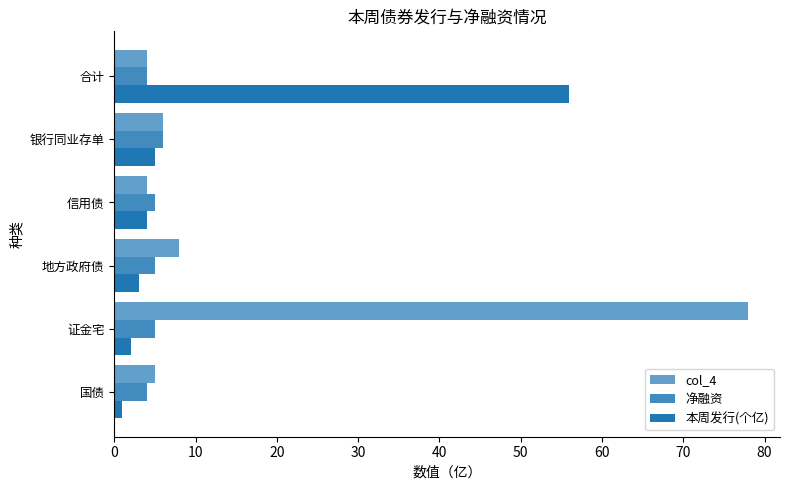

Count the number of data series in this chart.

3